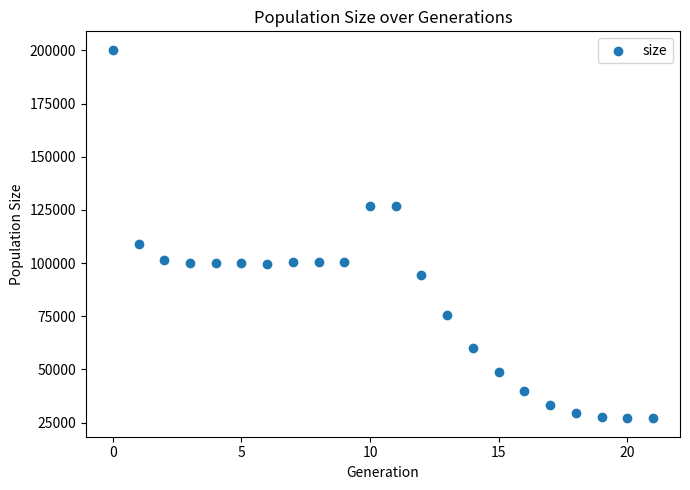

What Y value in the scatter plot is closest to 113643?

109099